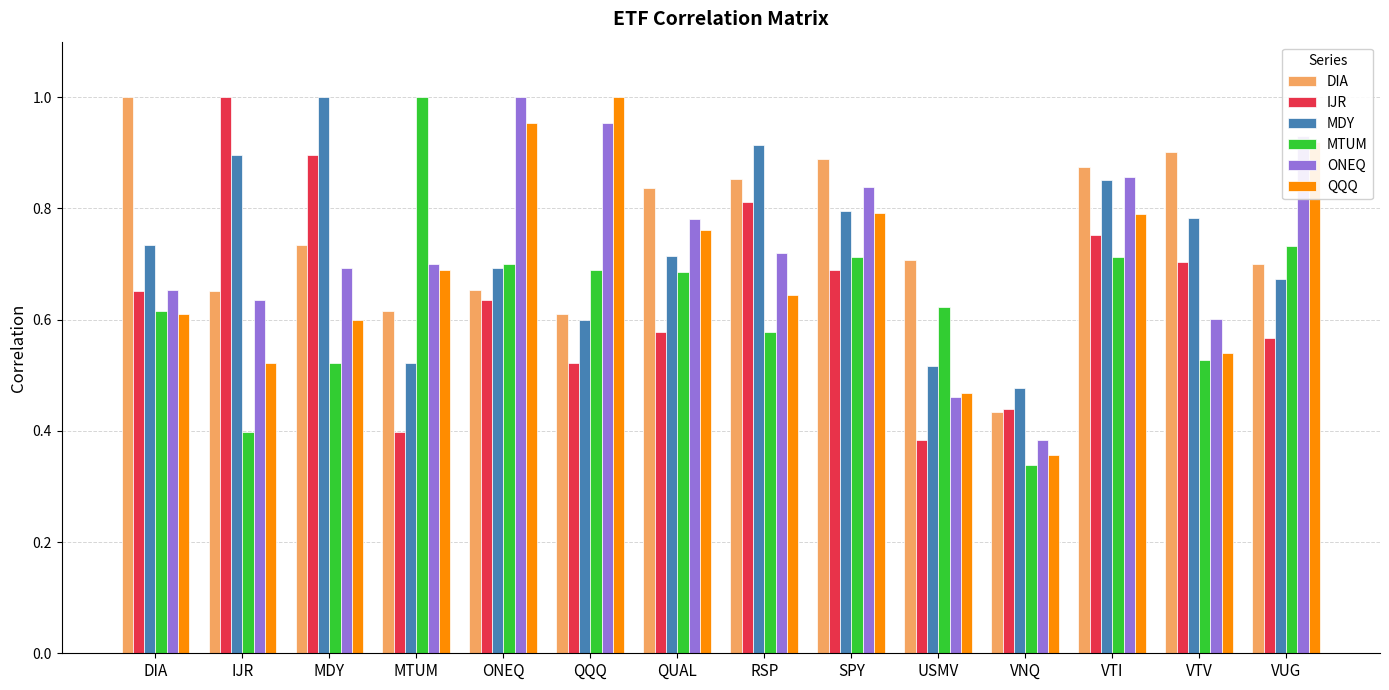

Is it true that QQQ equals 0.3 at USMV?

False